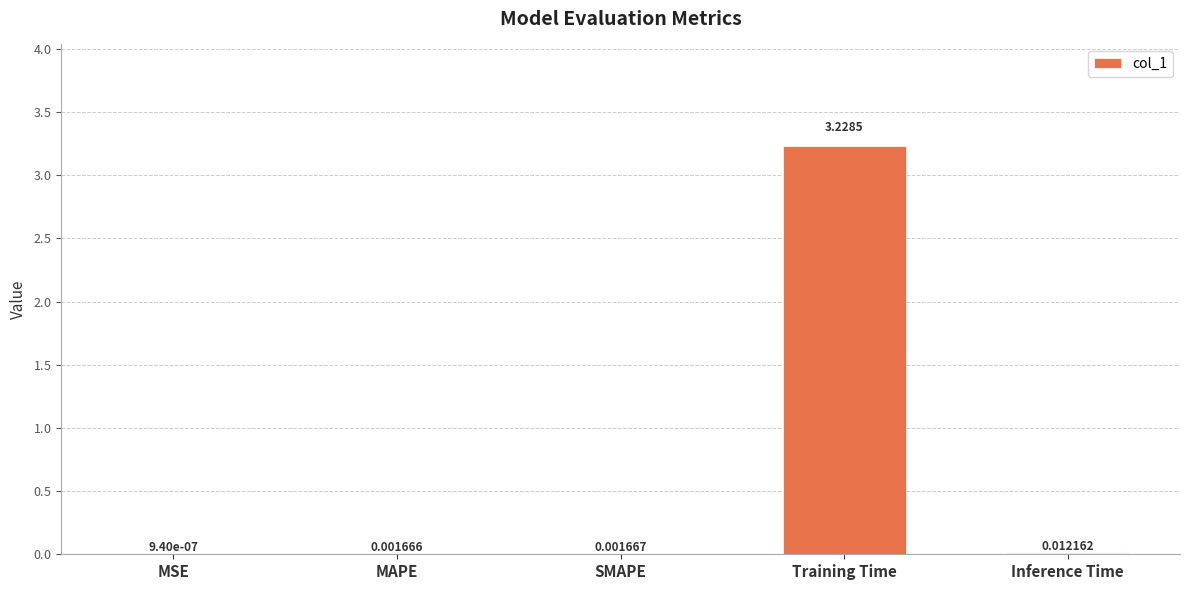

At which category does the chart reach its peak across all series?

Training Time